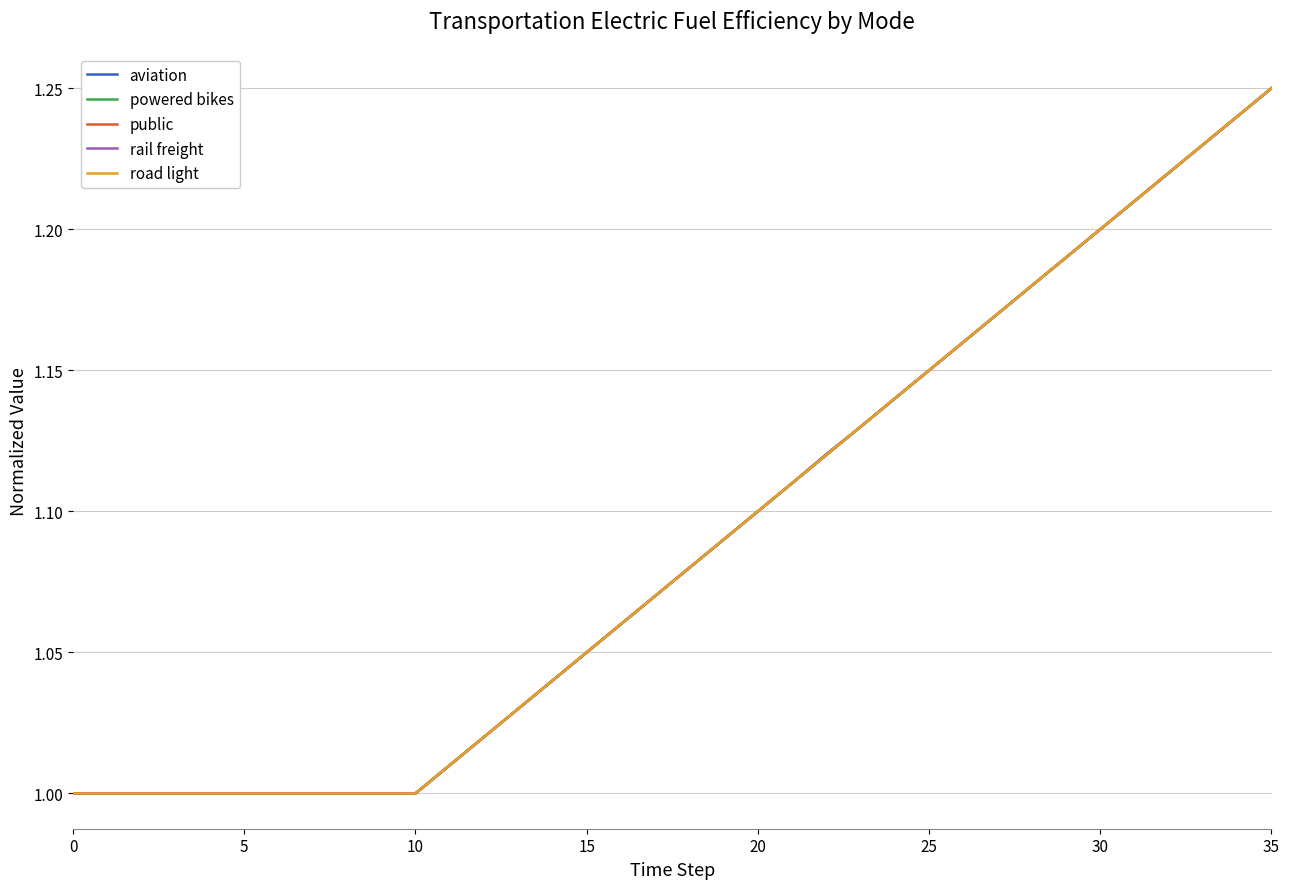

Is this an area chart (filled region under the line)?

No